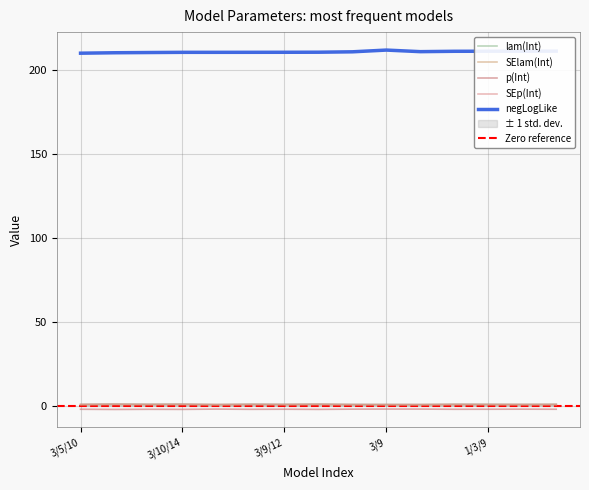

Is it true that SElam(Int) equals 1.0 at 3/10/11?

False